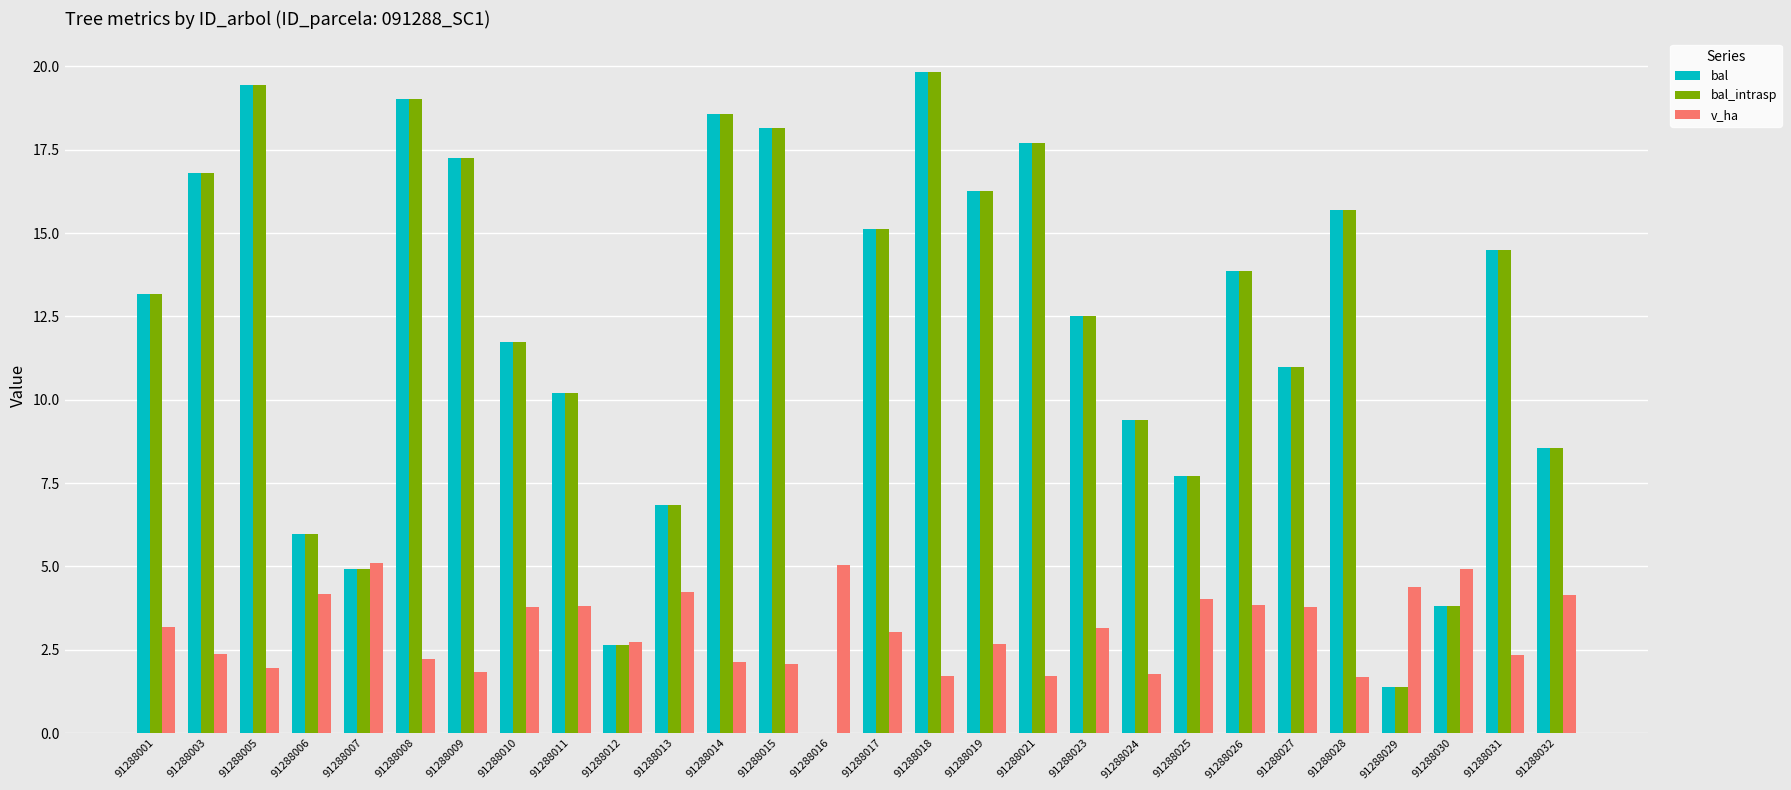

Is it true that bal_intrasp equals 4.9 at 91288007?

True